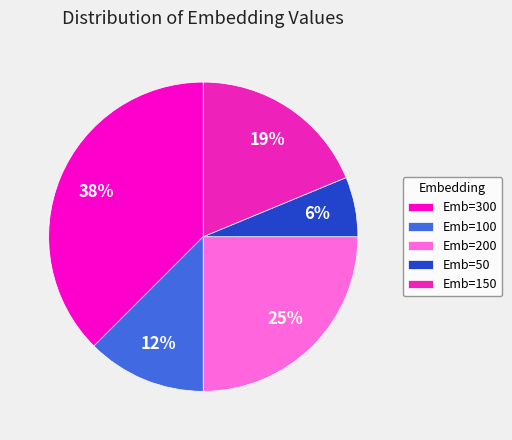

Between Emb=150 and Emb=300, which is larger?

Emb=300